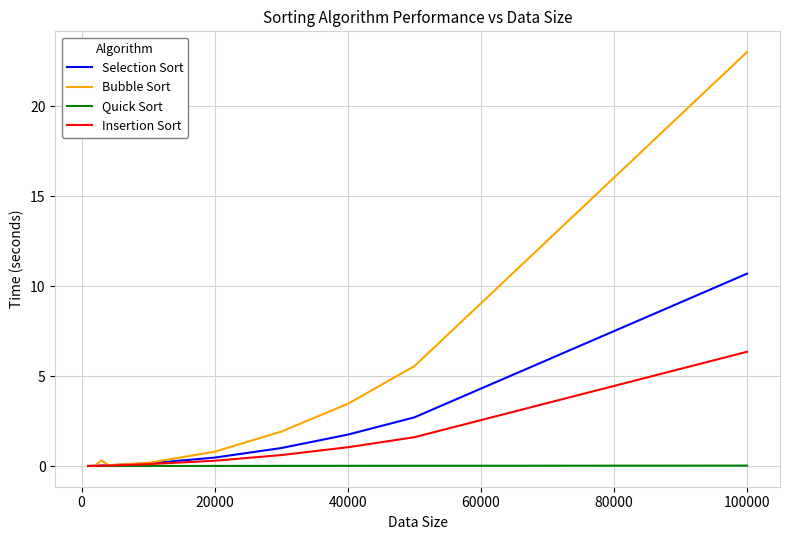

Rank the series by their maximum value, from lowest to highest.

Quick Sort, Insertion Sort, Selection Sort, Bubble Sort